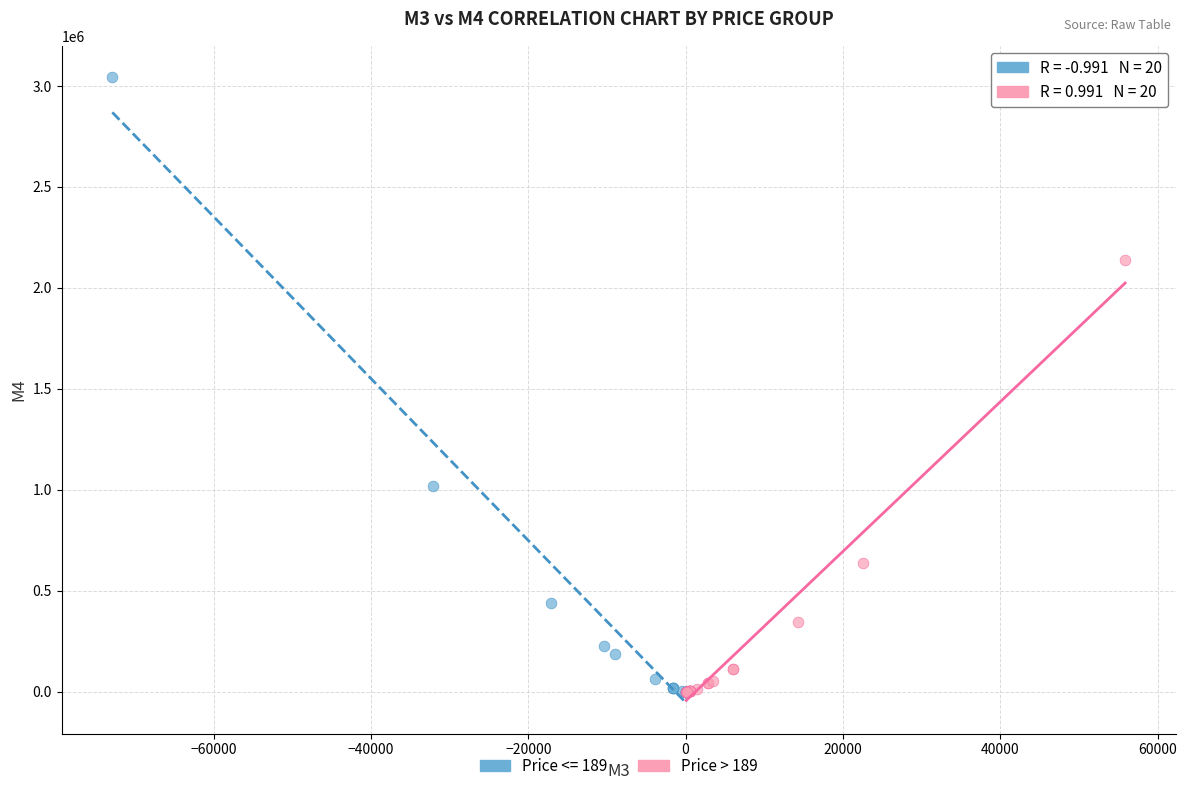

Which series reaches the maximum Y coordinate?

Price <= 189